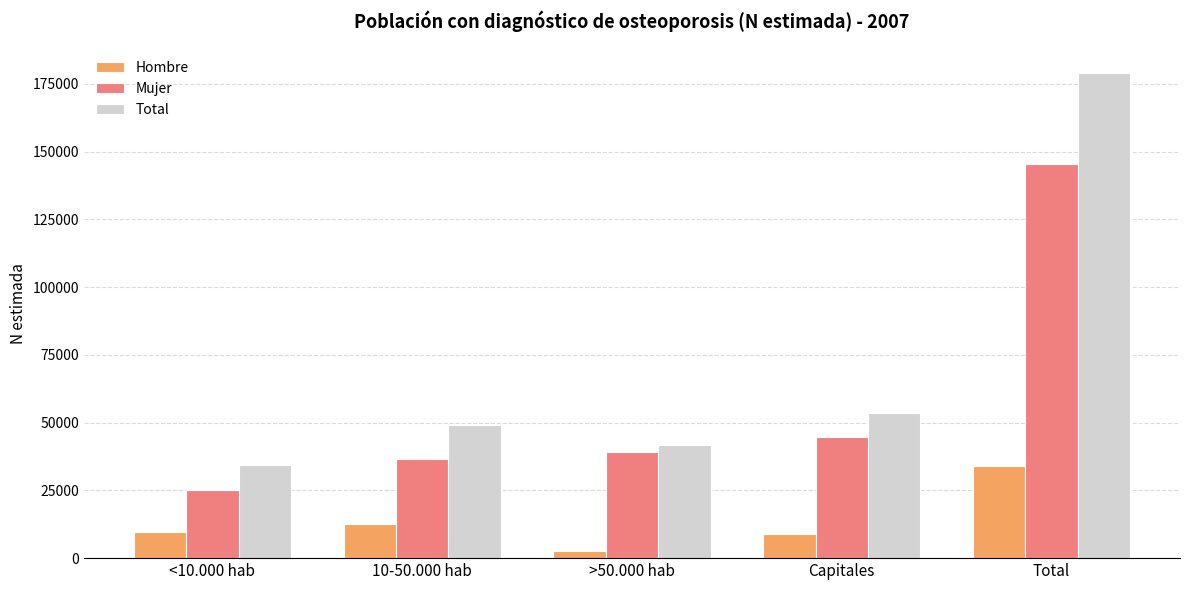

What is the label of the 3rd bar from the right?

>50.000 hab